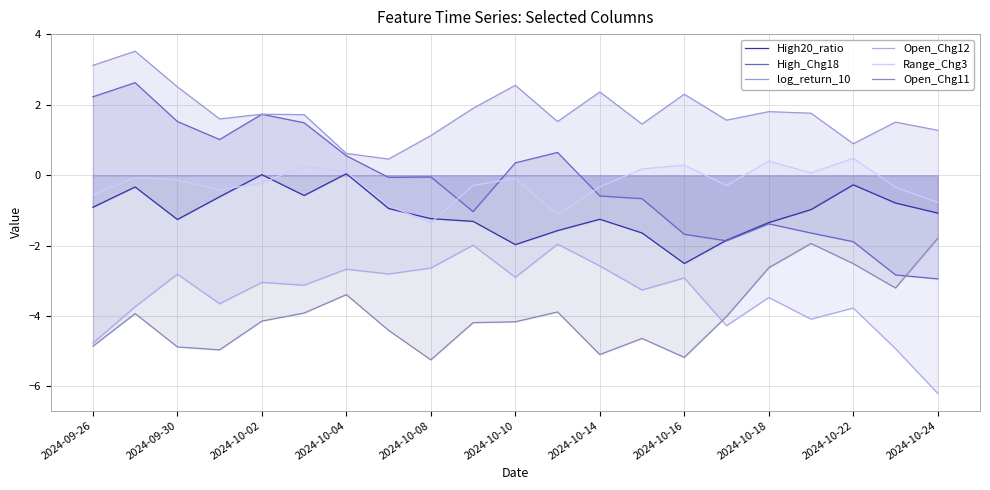

Rank the series at 2024-09-26 from highest to lowest value.

log_return_10, High_Chg18, Range_Chg3, High20_ratio, Open_Chg12, Open_Chg11